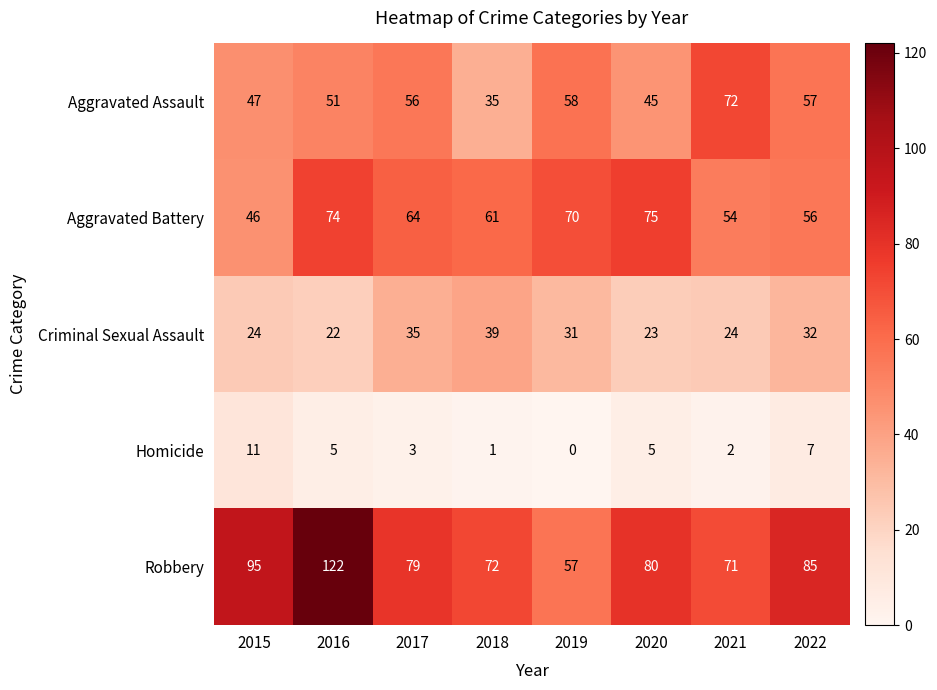

What is the difference between the Robbery values at 2022 and 2017?

6